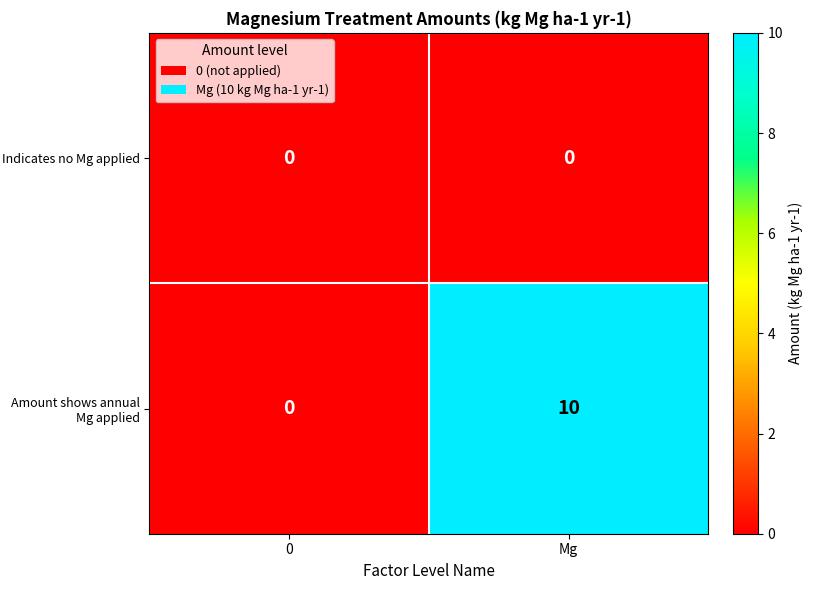

Count the number of categories in the chart.

2